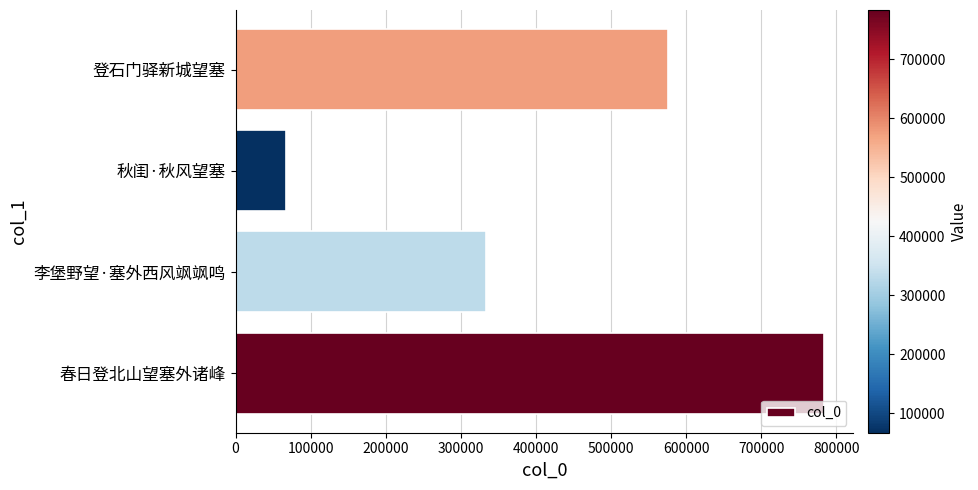

Which category has the lowest value across all series?

秋闺·秋风望塞